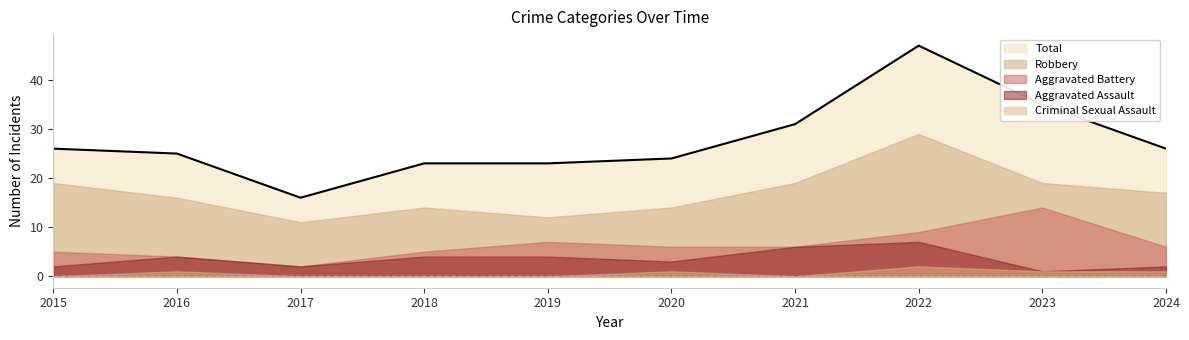

Where does the Robbery series first go above 17?

2015